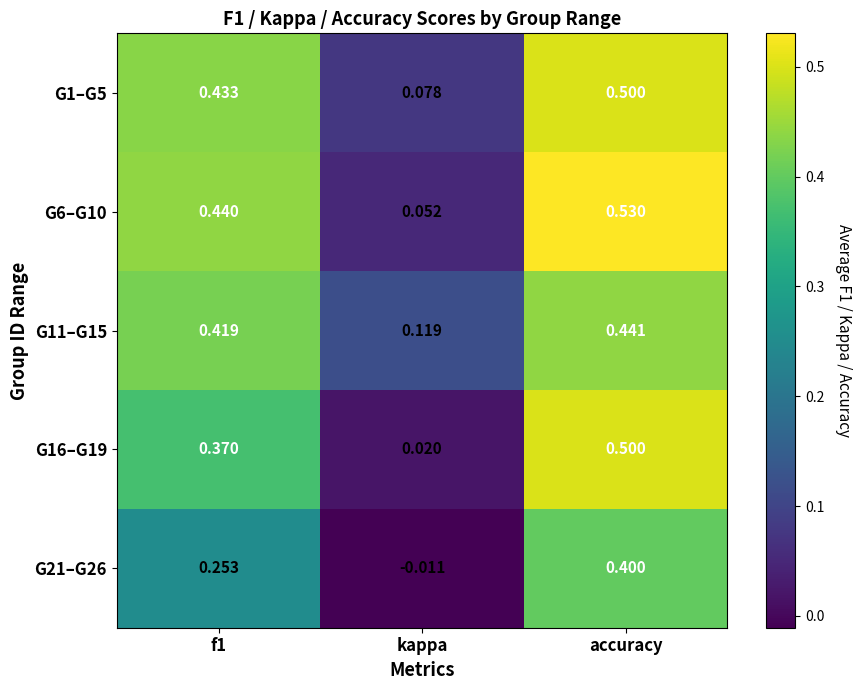

At which category is the sum across all series the highest?

accuracy